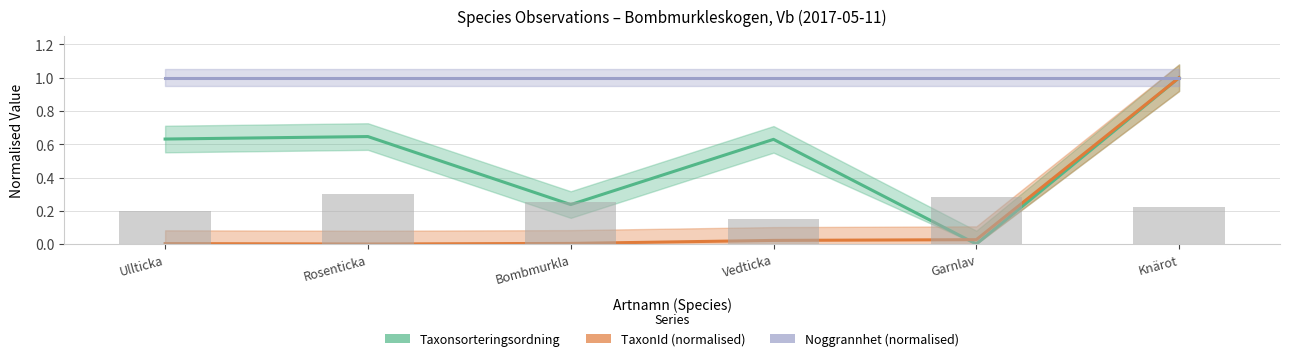

The Noggrannhet (normalised) series shows 1.4 at Garnlav. True or false?

False